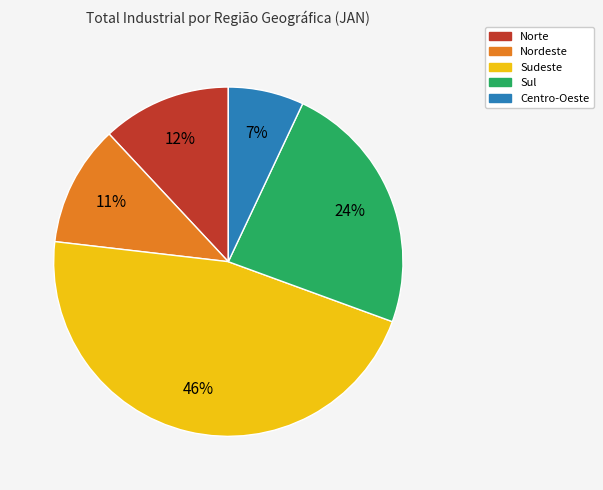

Is it true that Sul is 24% of the pie?

True